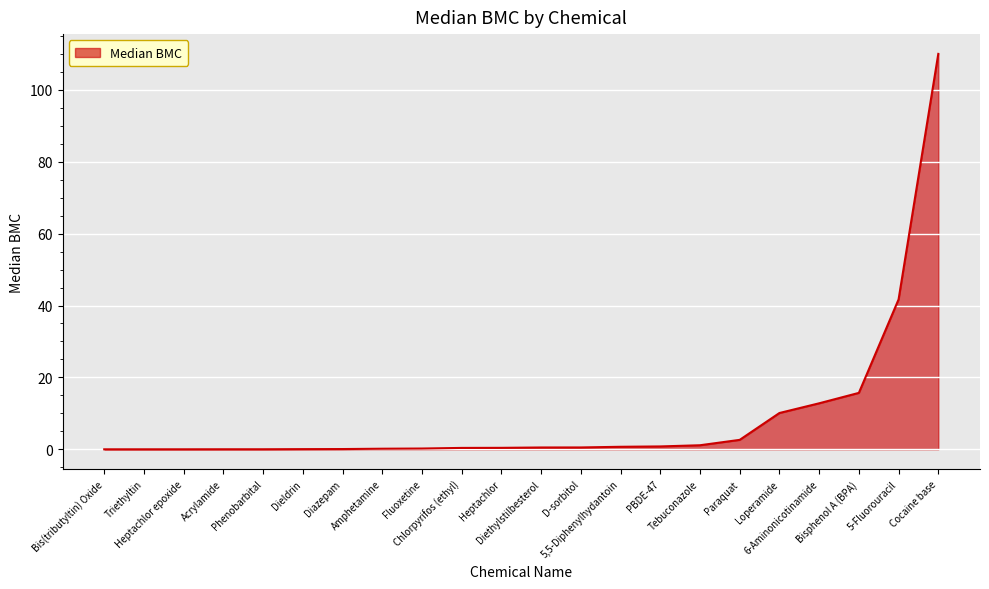

What is the greatest value displayed?

110.0